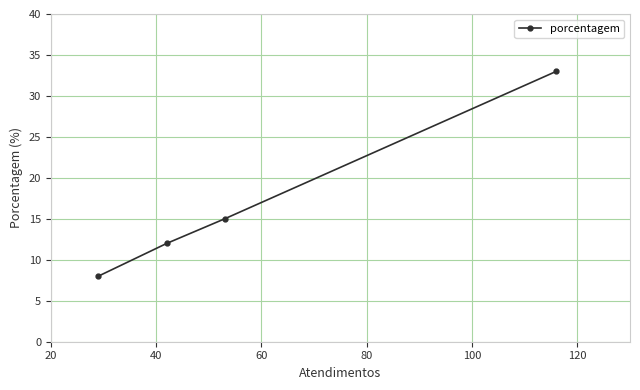

Reading left to right, extract all data points from this chart.

8	12	15	33